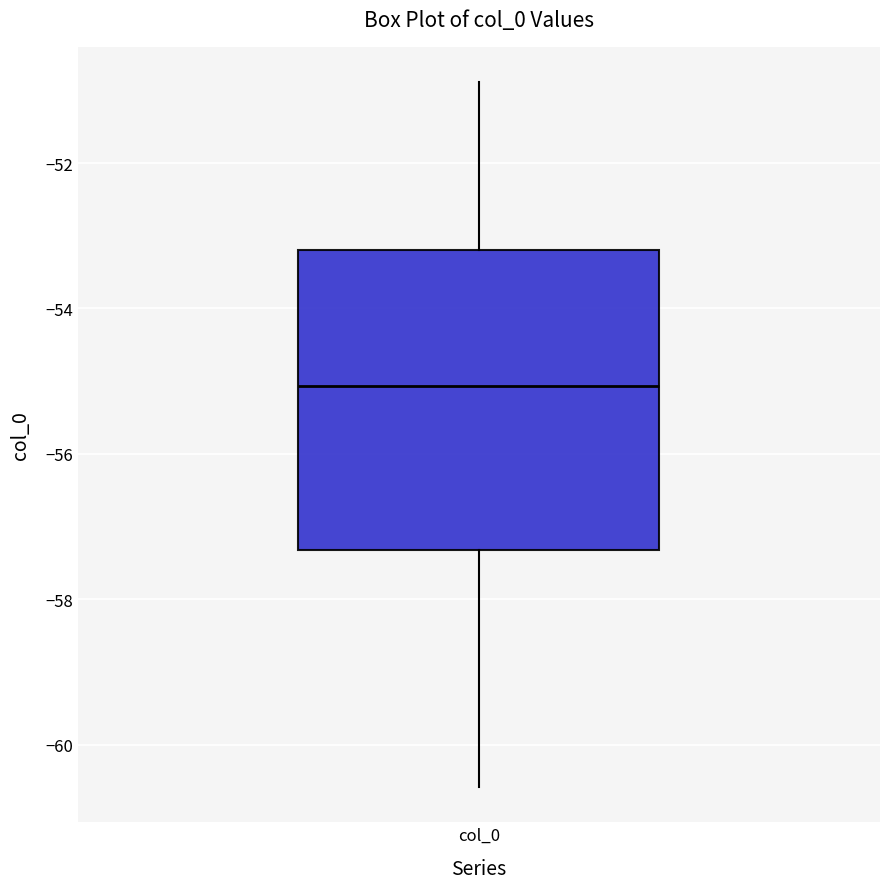

Read this box plot against the y-axis: the position of the median line, the range covered by the box, and the ends of both whiskers. The values are not printed on the chart, so give them approximately, as read against the axis.

median -55.0, box -57.4 to -53.2, whiskers -60.6 to -50.8